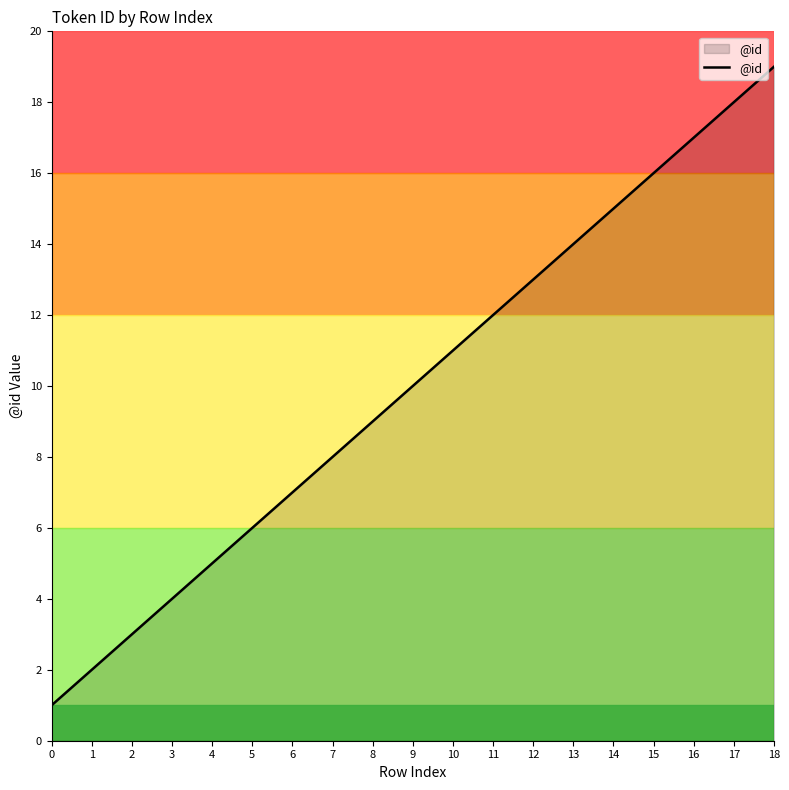

Reading left to right, transcribe all the data shown in this chart.

1	2	3	4	5	6	7	8	9	10	11	12	13	14	15	16	17	18	19